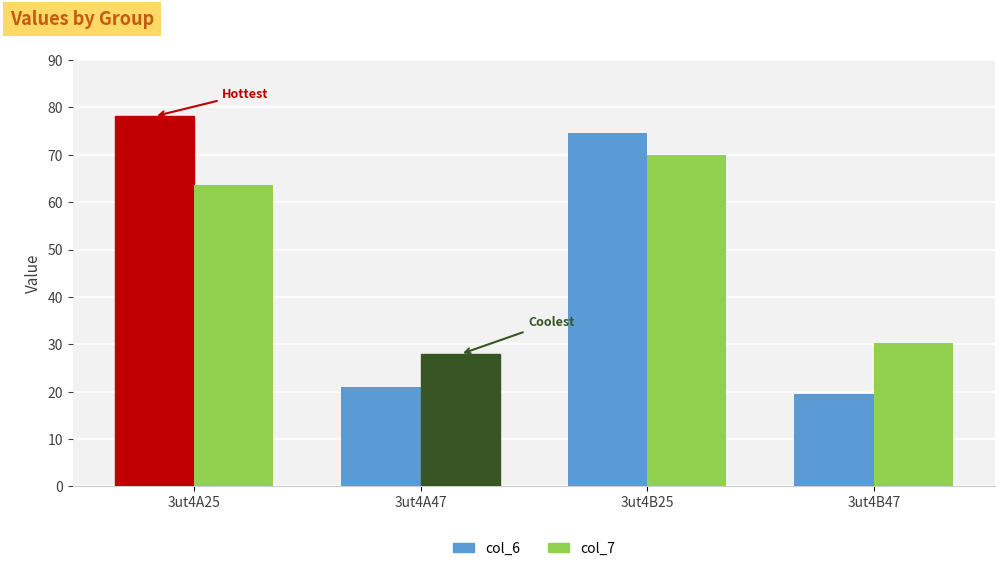

What are all the series names shown in the legend?

col_6, col_7